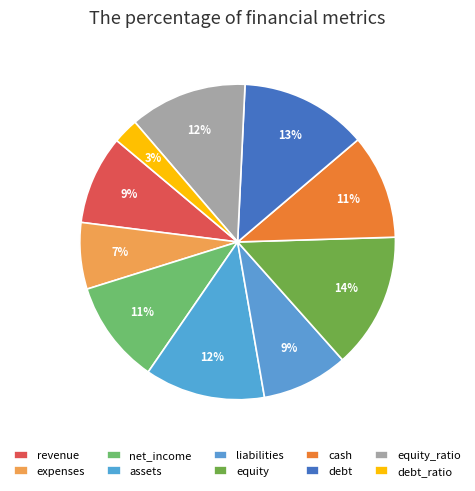

How many segments does this pie chart have?

10